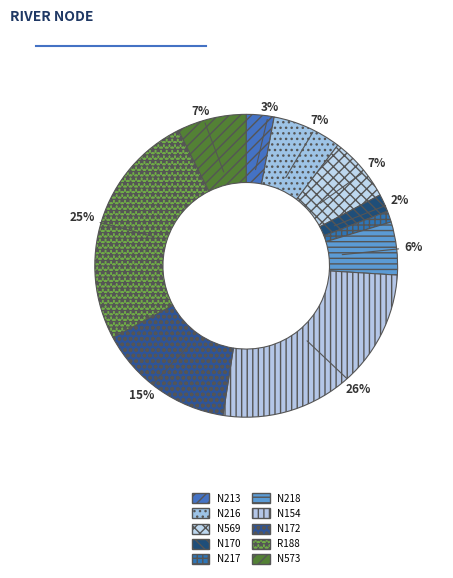

What percentage do N573 and N569 together represent?

14.3%